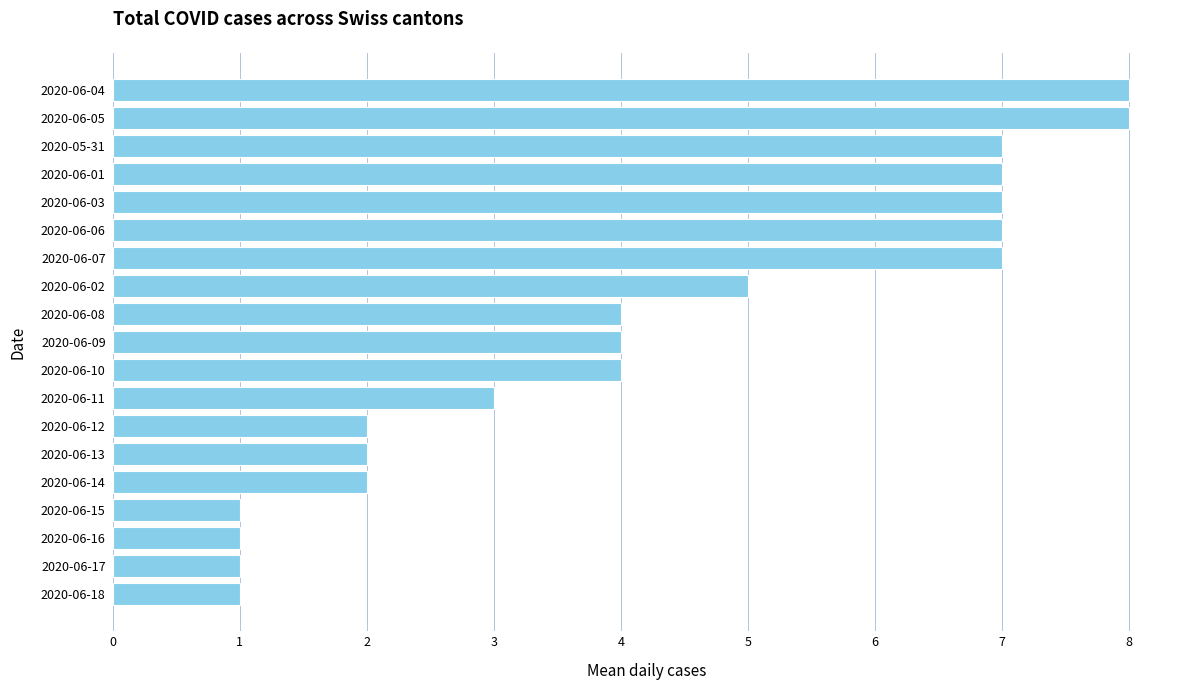

True or false: the data shows 4 at 2020-06-01.

False